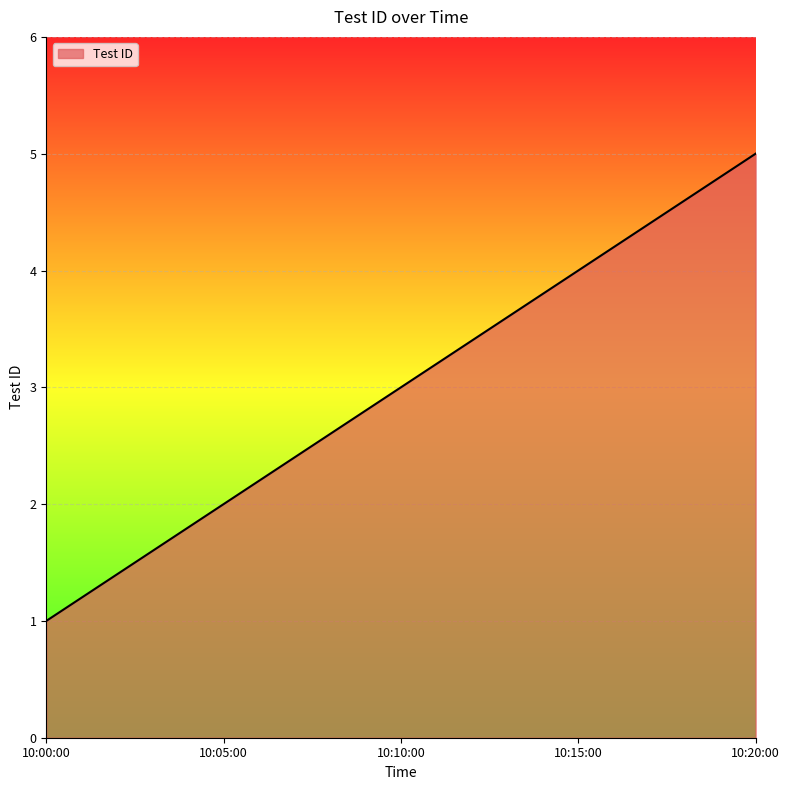

Reading left to right, extract all data points from this chart.

1	2	3	4	5